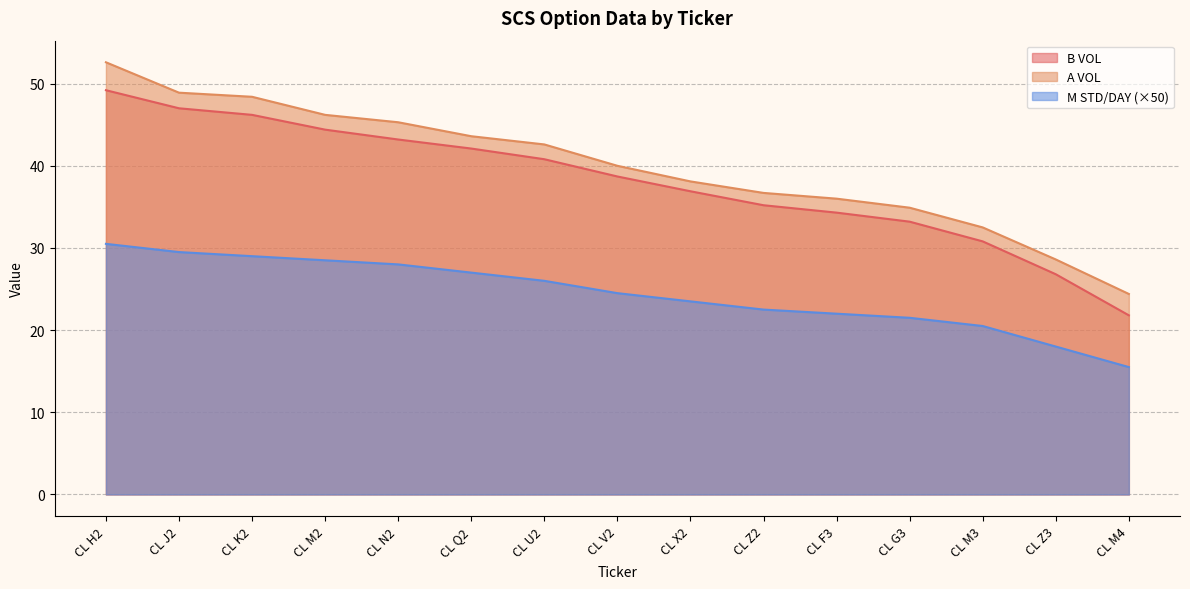

How many lines are shown in the chart?

3